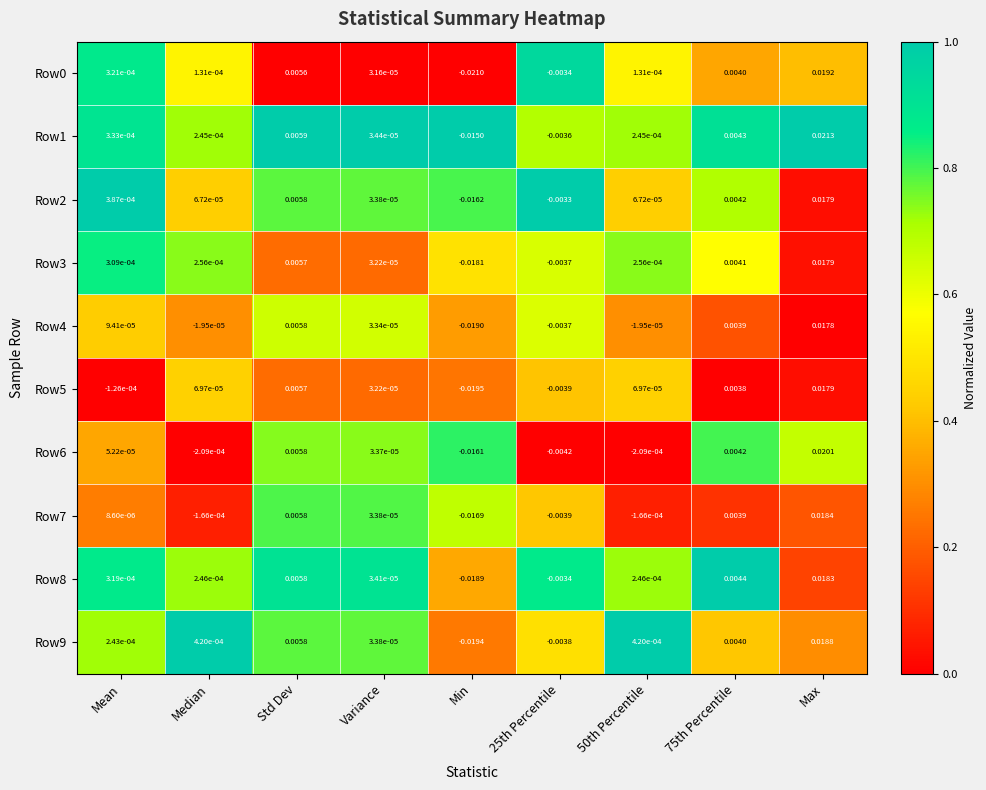

At which category is the sum across all series the highest?

Max